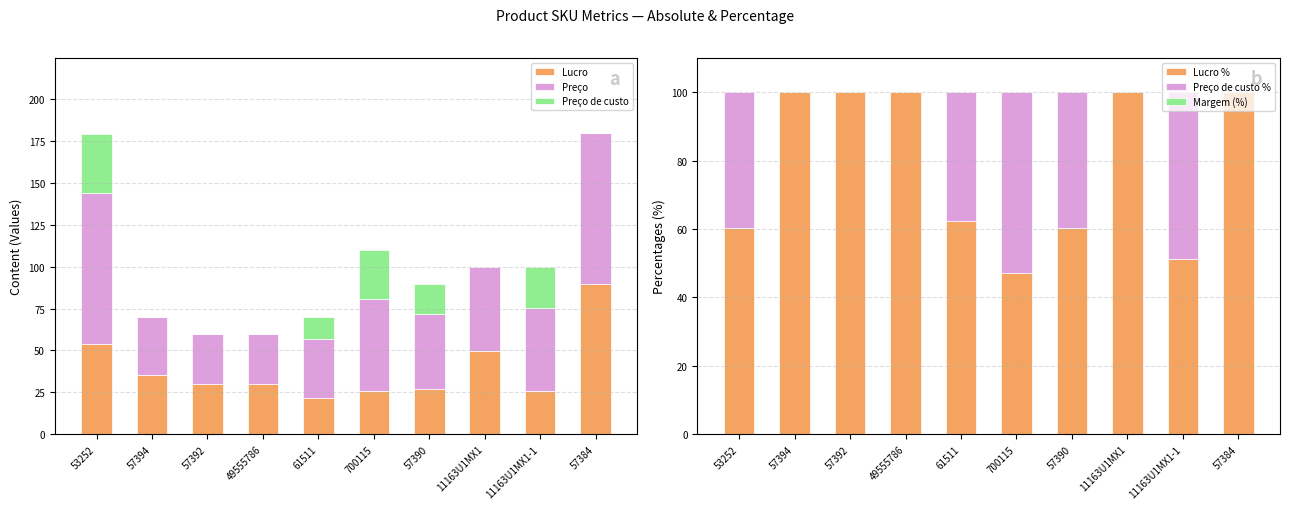

Reading left to right, list all the values displayed in this chart.

Lucro: 54.1	35.0	29.9	29.9	21.8	25.9	27.0	49.9	25.5	89.9
Preço: 89.8	35.0	29.9	29.9	34.9	54.9	44.9	49.9	49.9	89.9
Preço de custo: 35.7	0.0	0.0	0.0	13.1	29.0	17.9	0.0	24.4	0.0
Lucro %: 60.2	100.0	100.0	100.0	62.4	47.2	60.2	100.0	51.1	100.0
Preço de custo %: 39.8	0.0	0.0	0.0	37.6	52.8	39.8	0.0	48.9	0.0
Margem (%): 0.0	0.0	0.0	0.0	0.0	0.0	0.0	0.0	0.0	0.0